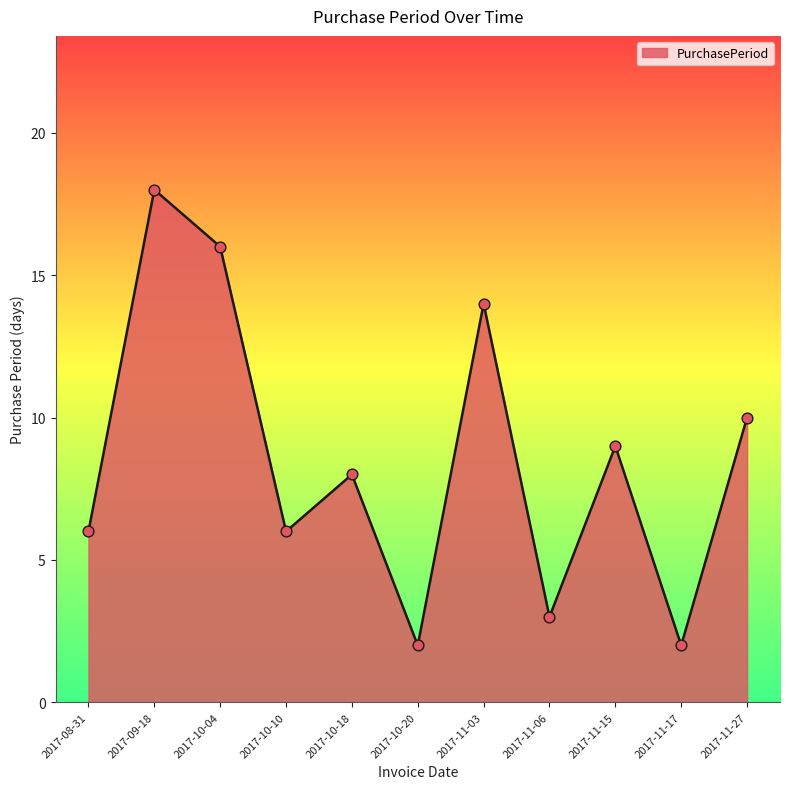

What is the change in value from 2017-10-04 to 2017-11-15?

-7